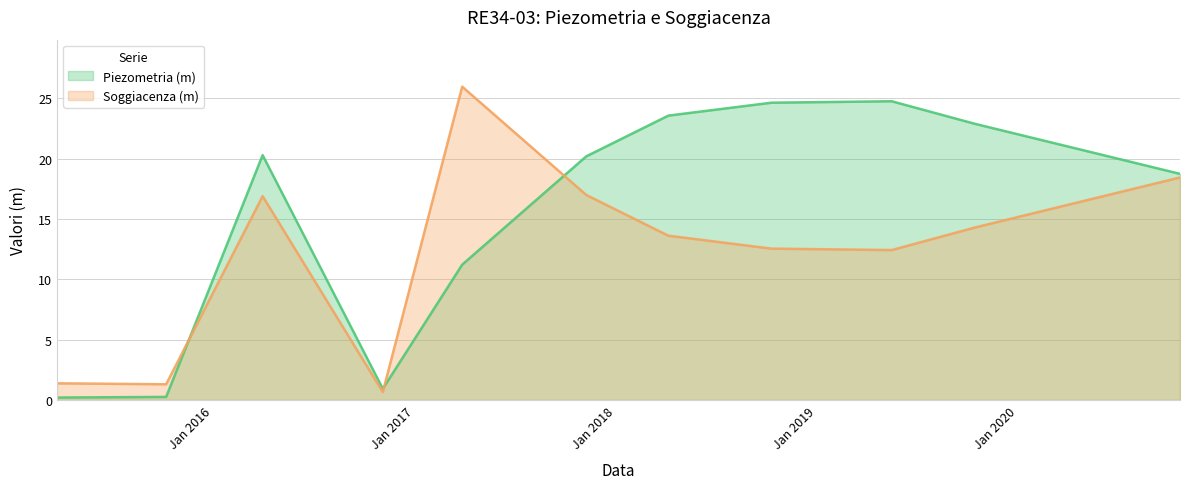

Reading left to right, extract all data points from this chart.

Piezometria (m): 0.2	0.3	20.3	0.9	11.2	20.2	23.6	24.6	24.8	22.9	18.8
Soggiacenza (m): 1.4	1.3	16.9	0.7	26.0	17.0	13.6	12.6	12.4	14.3	18.5